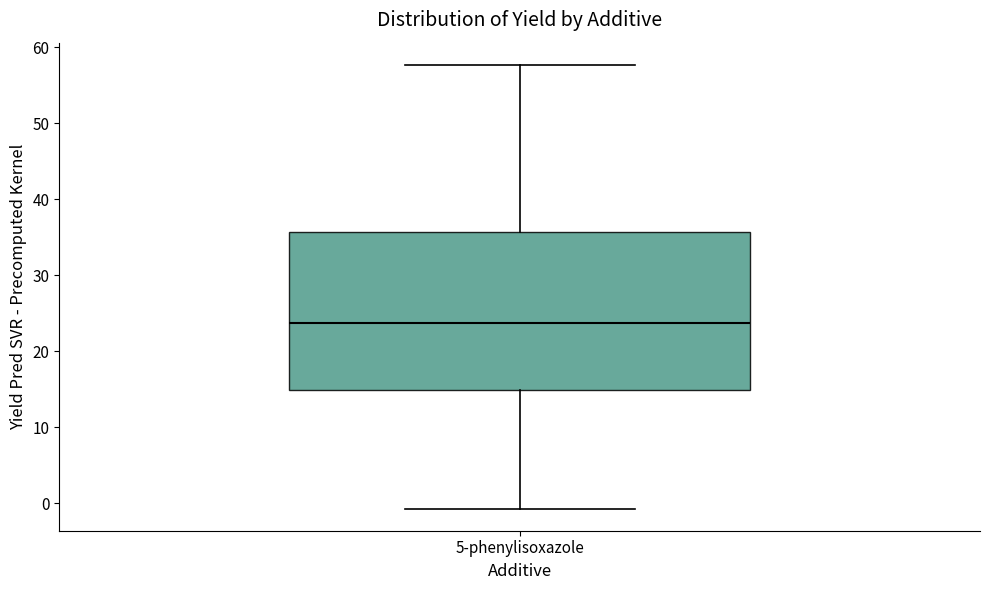

Read this box plot against the y-axis: the position of the median line, the range covered by the box, and the ends of both whiskers. The values are not printed on the chart, so give them approximately, as read against the axis.

median 24, box 15 to 36, whiskers -1 to 58